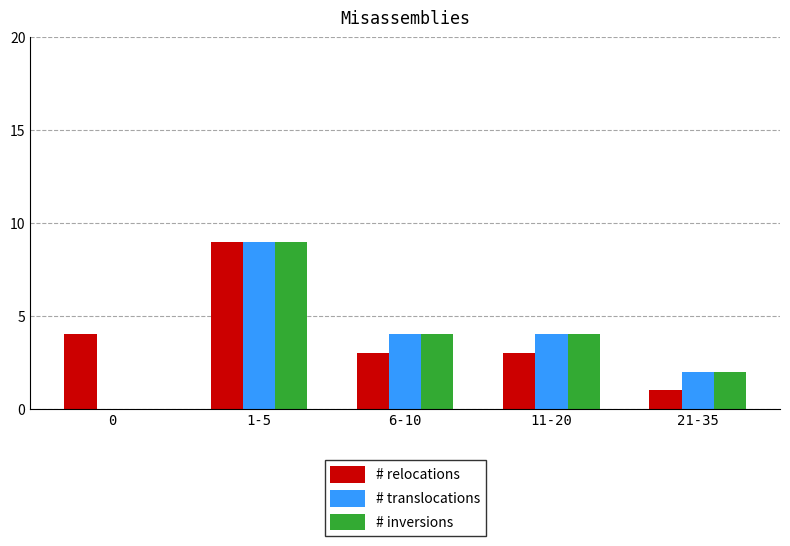

Read the # translocations value at 6-10.

4